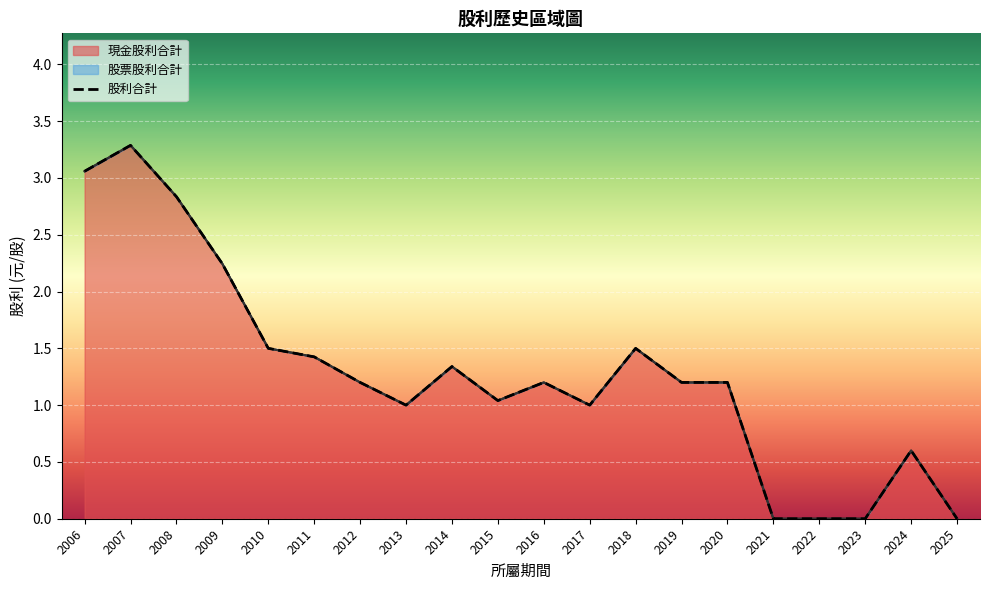

The value at 2017 is 1.0. True or false?

True